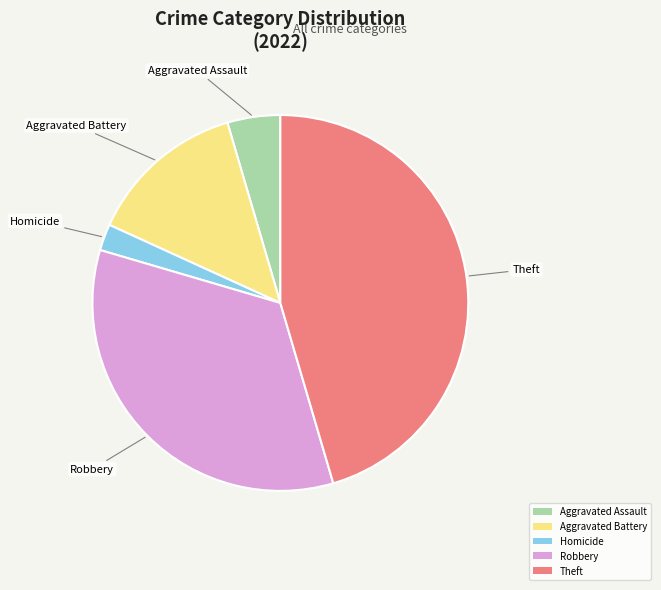

Is there a majority slice in this chart?

No